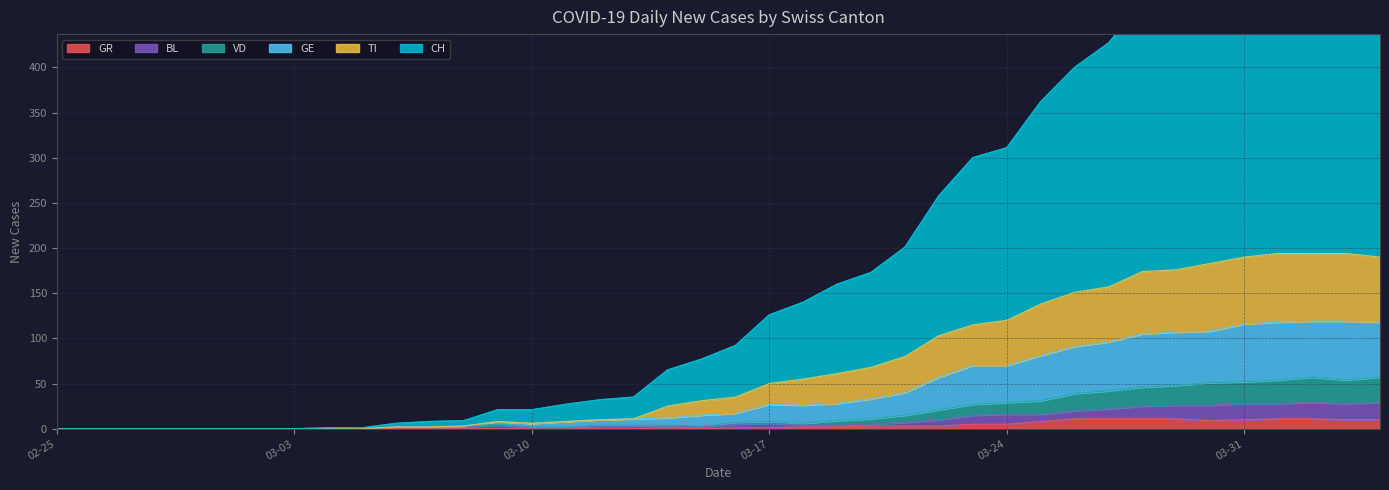

Does the chart have visible grid lines?

Yes